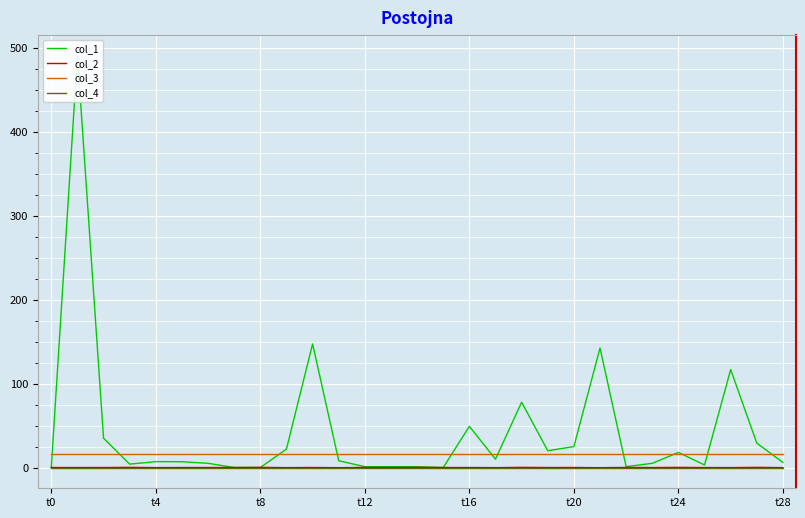

True or false: col_3 and col_2 intersect in this chart.

False